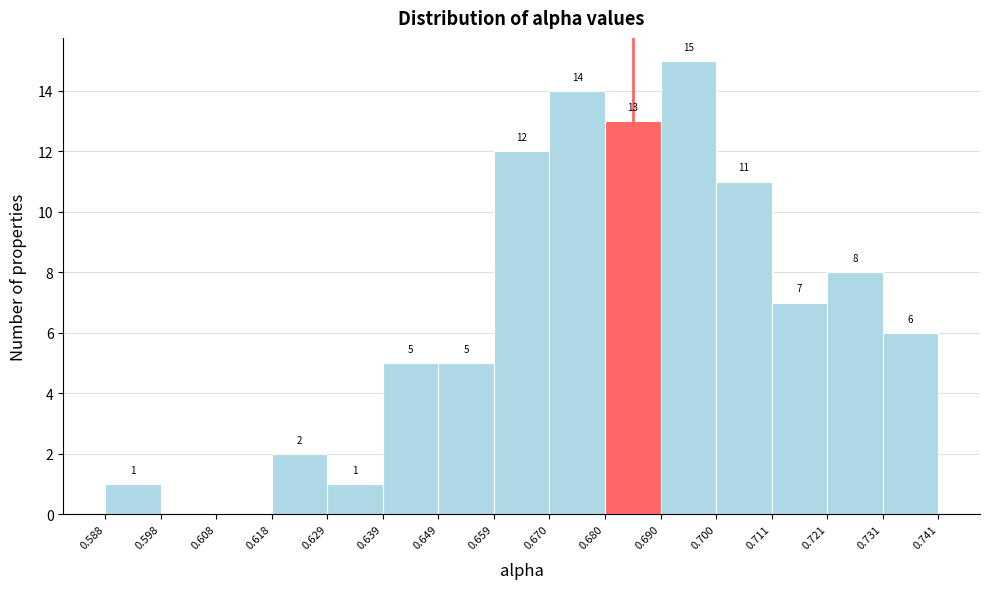

Over which range of the x-axis is the bar tallest?

0.690 to 0.700